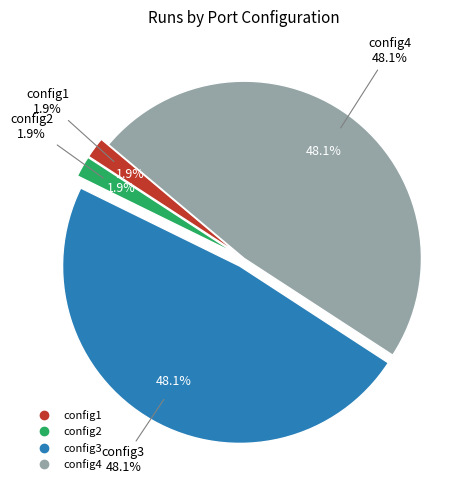

How many slices are in this pie chart?

4